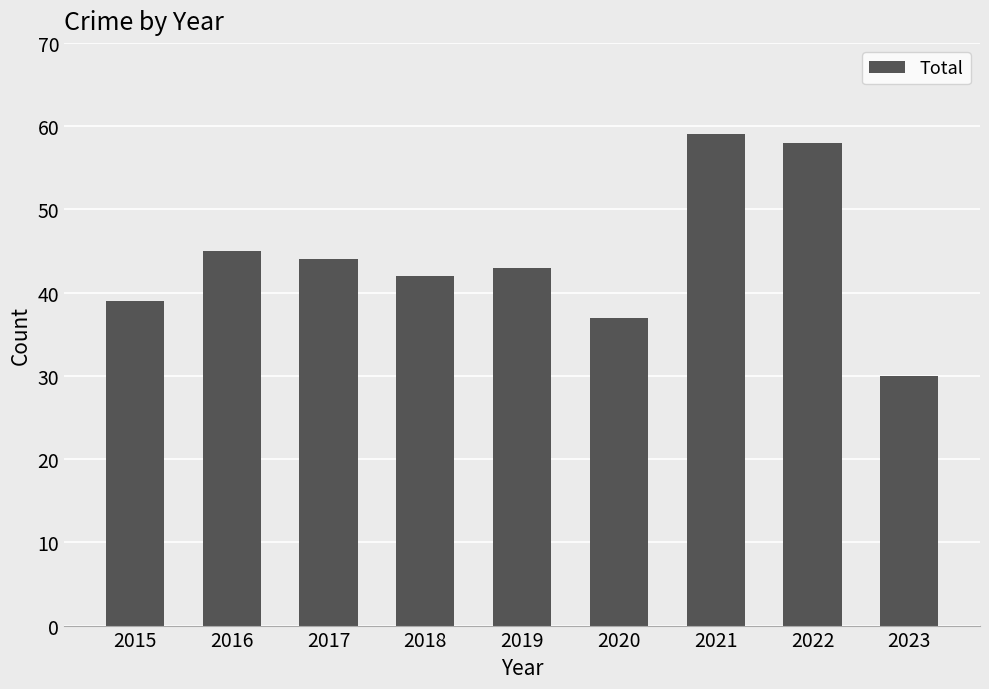

Read the value at 2017, to the nearest 10.

40